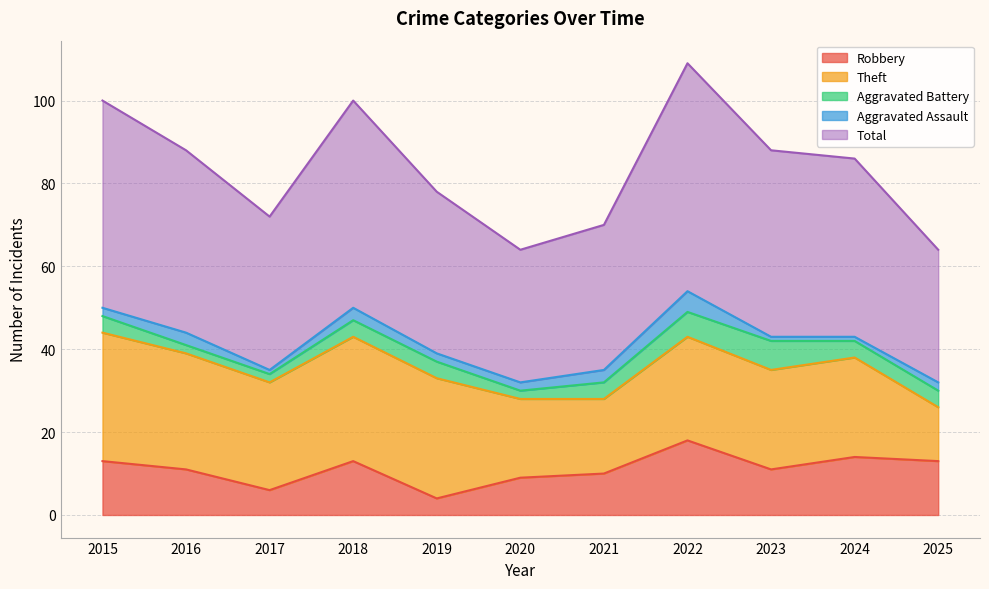

Which has a higher value, 2018 or 2020?

2018